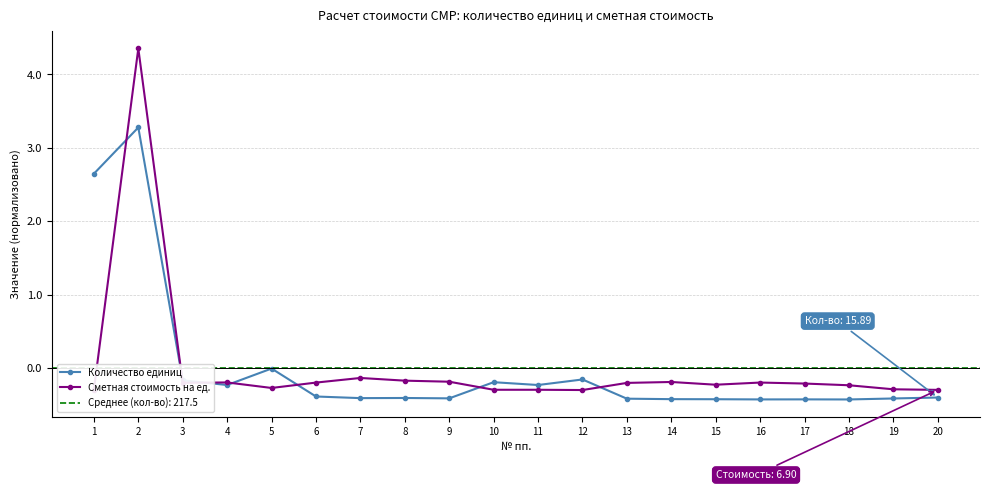

How many lines are shown in the chart?

2